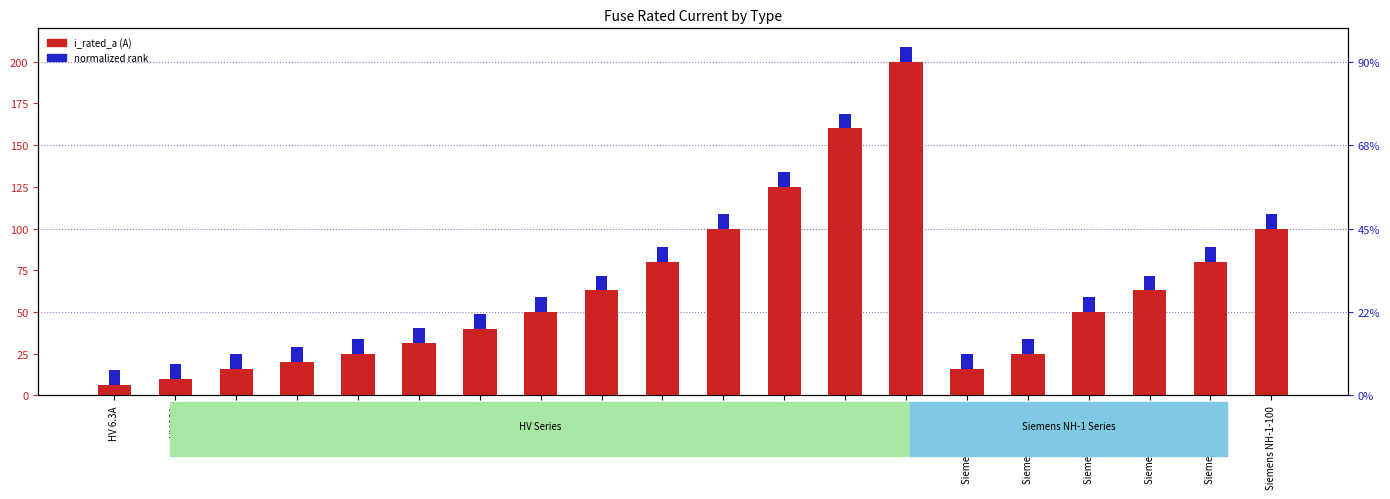

What is the value of the 8th bar from the left?

50.0